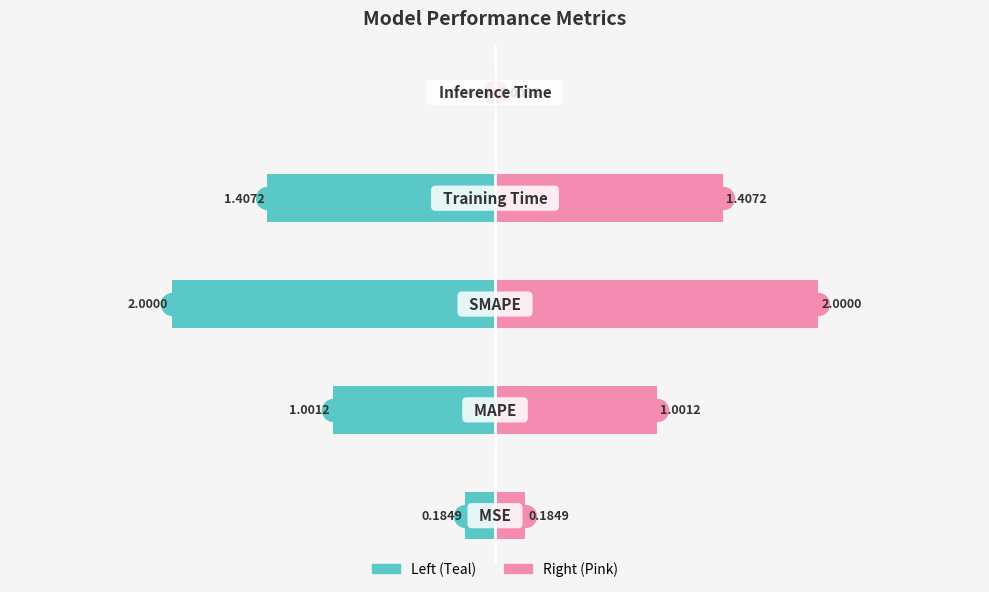

Which series has the largest total across all categories?

col_1 (right)